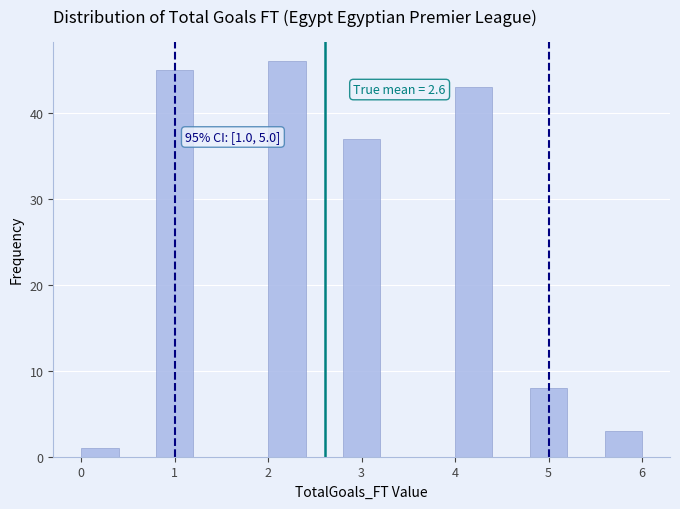

Over which range of the x-axis is the bar tallest?

2.0 to 2.4